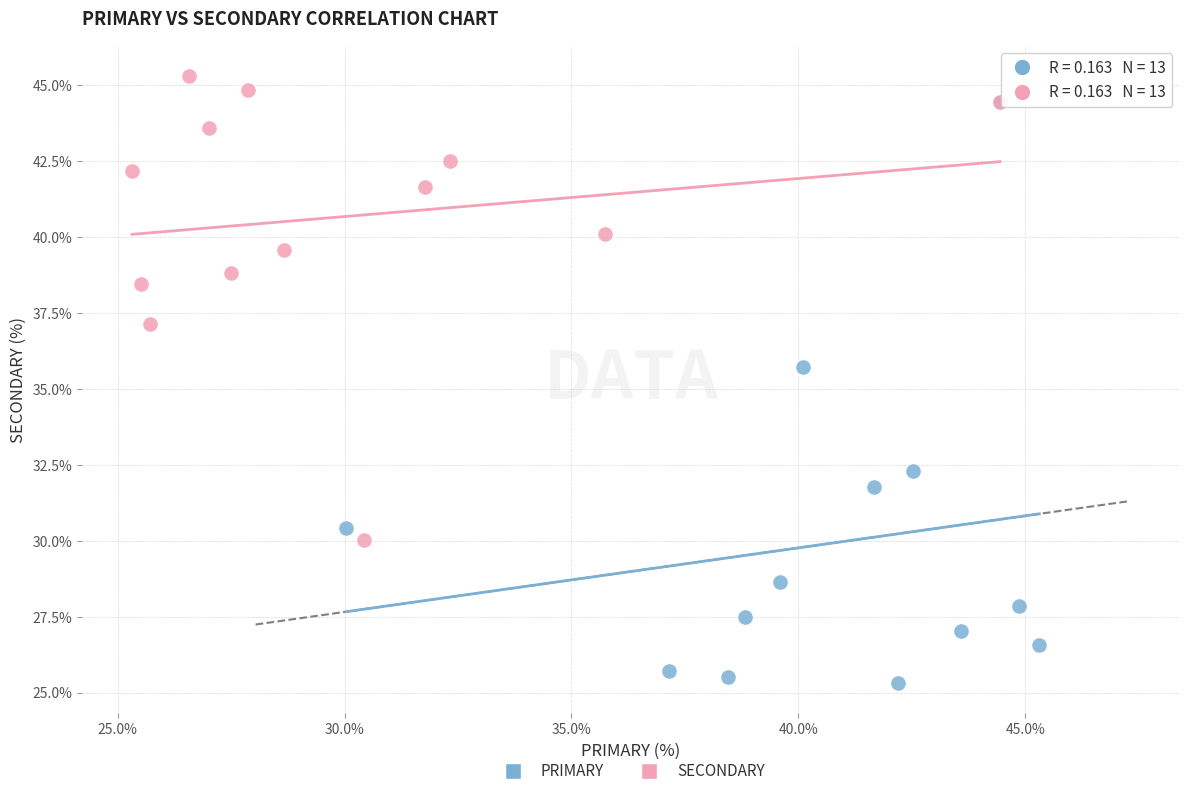

Which series reaches the minimum Y coordinate?

PRIMARY